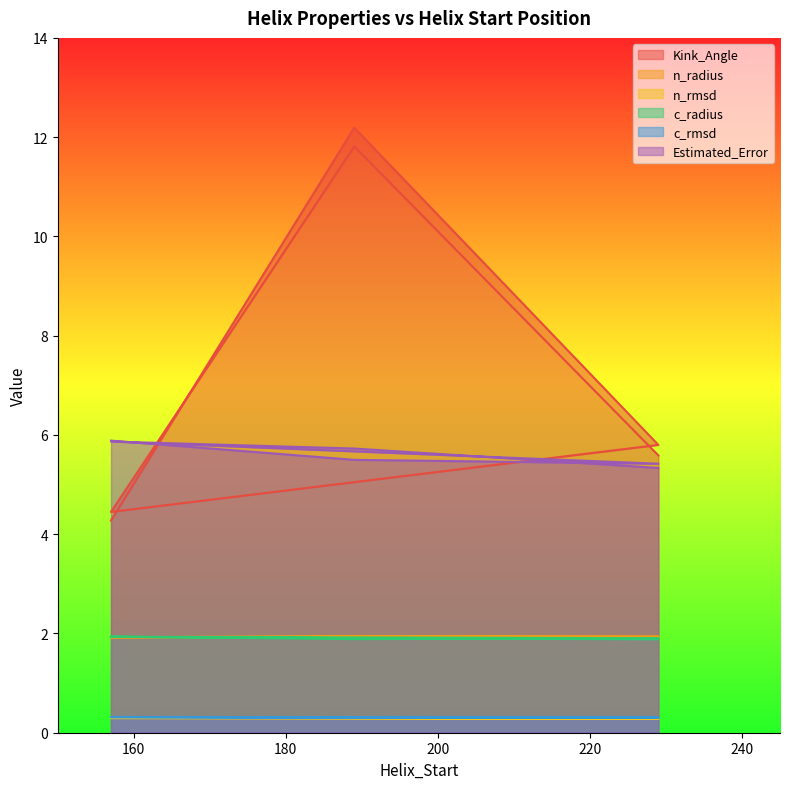

What is the difference between the highest and lowest values at 229?

5.5